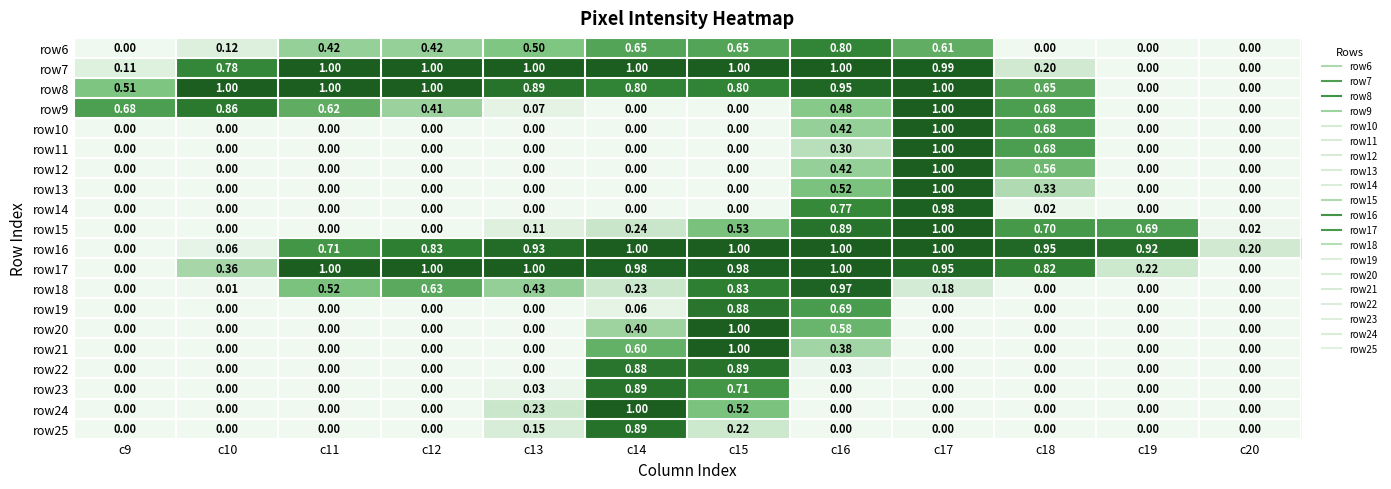

Count the number of data series in this chart.

20